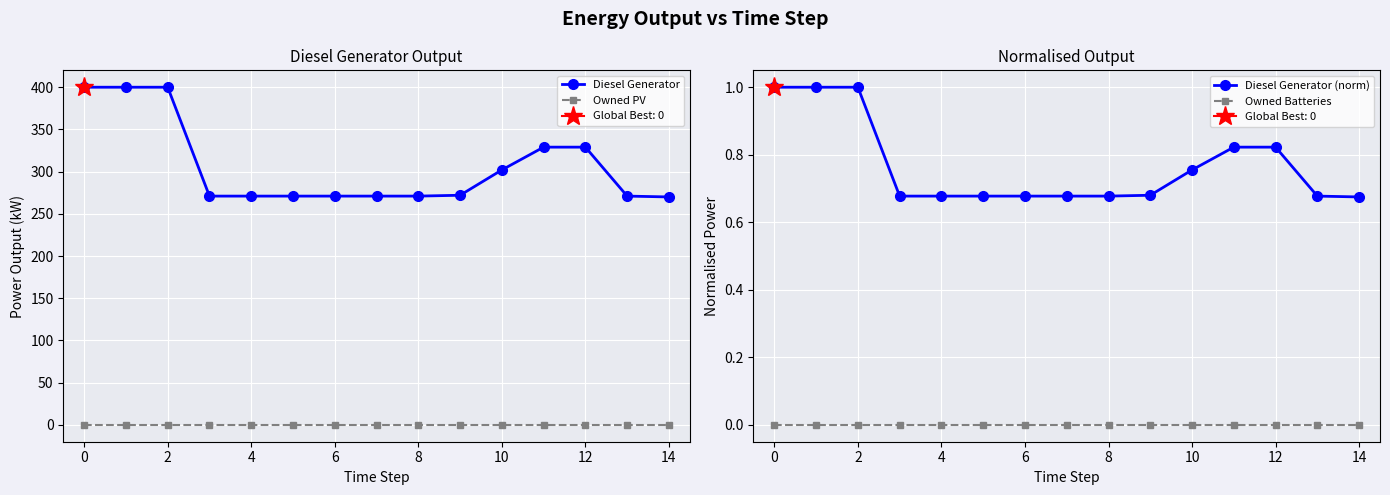

How many lines are shown in the chart?

4